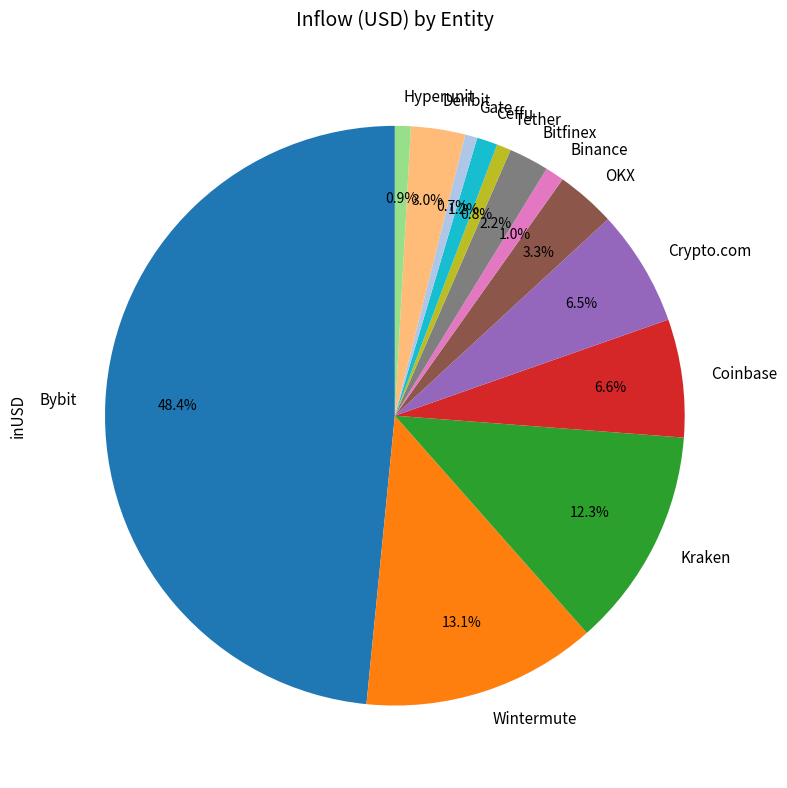

The Tether slice represents 6% of the pie. True or false?

False